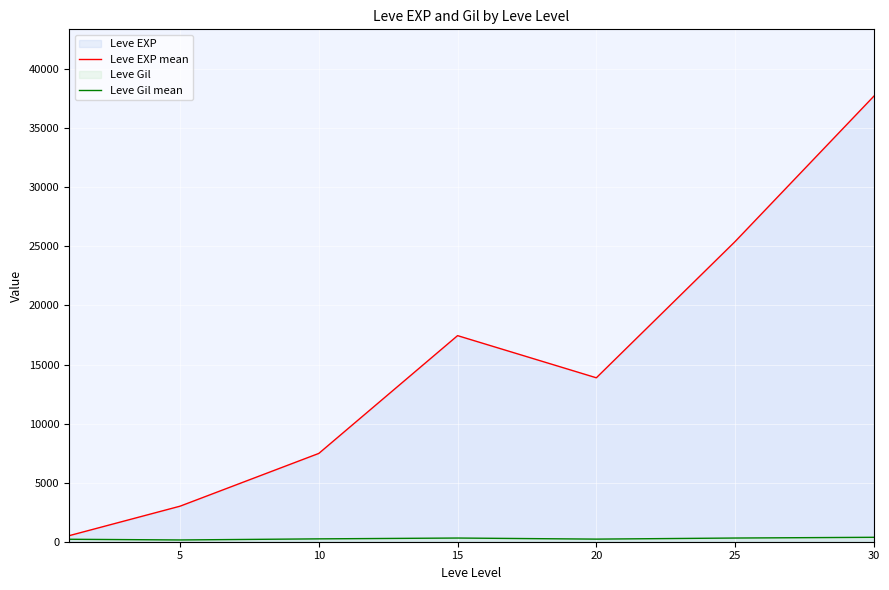

How many lines are shown in the chart?

2